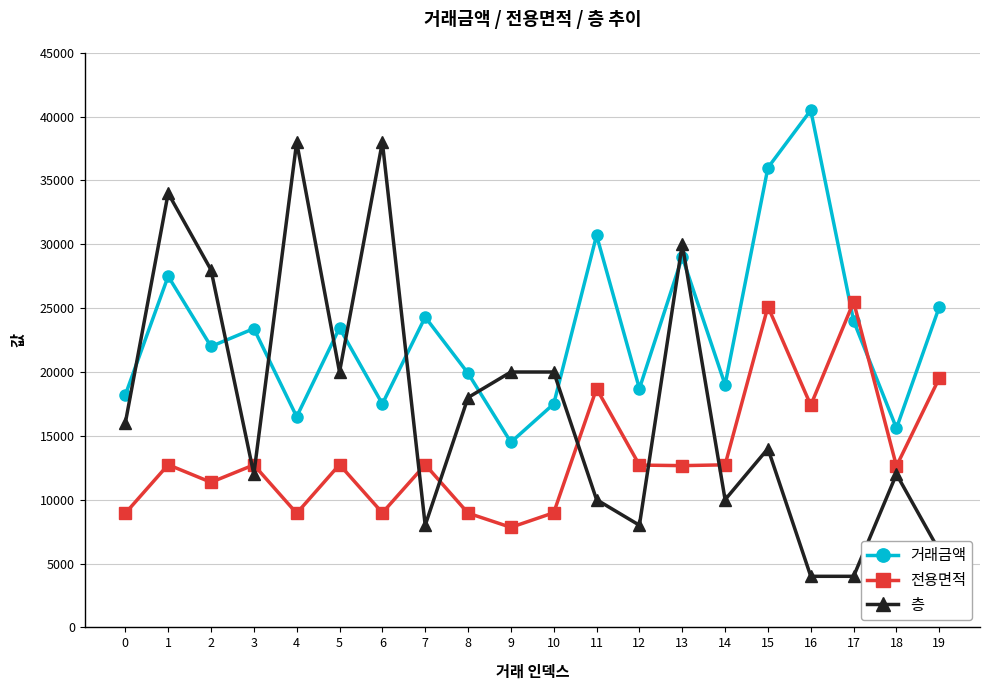

Between 6 and 8, which series saw the biggest shift?

층